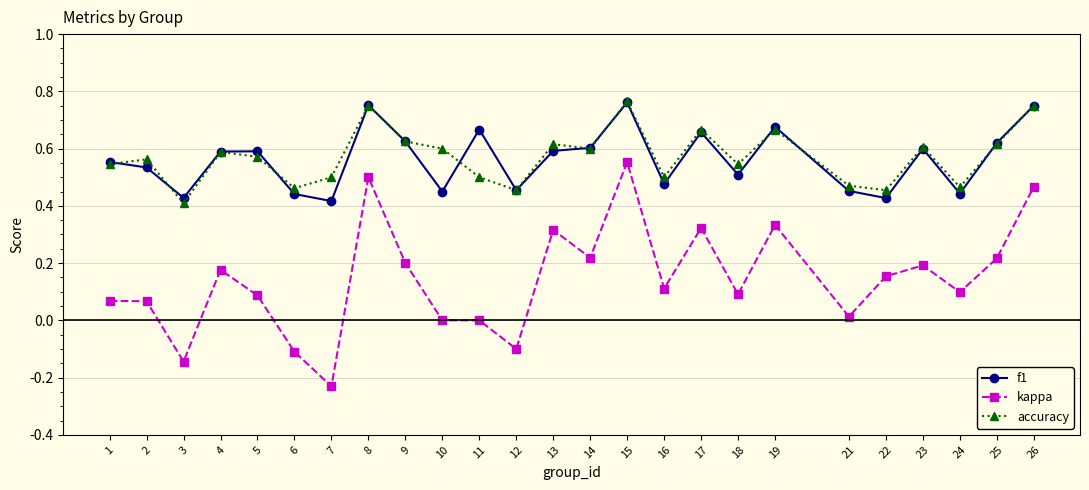

True or false: kappa and f1 cross at least once.

False